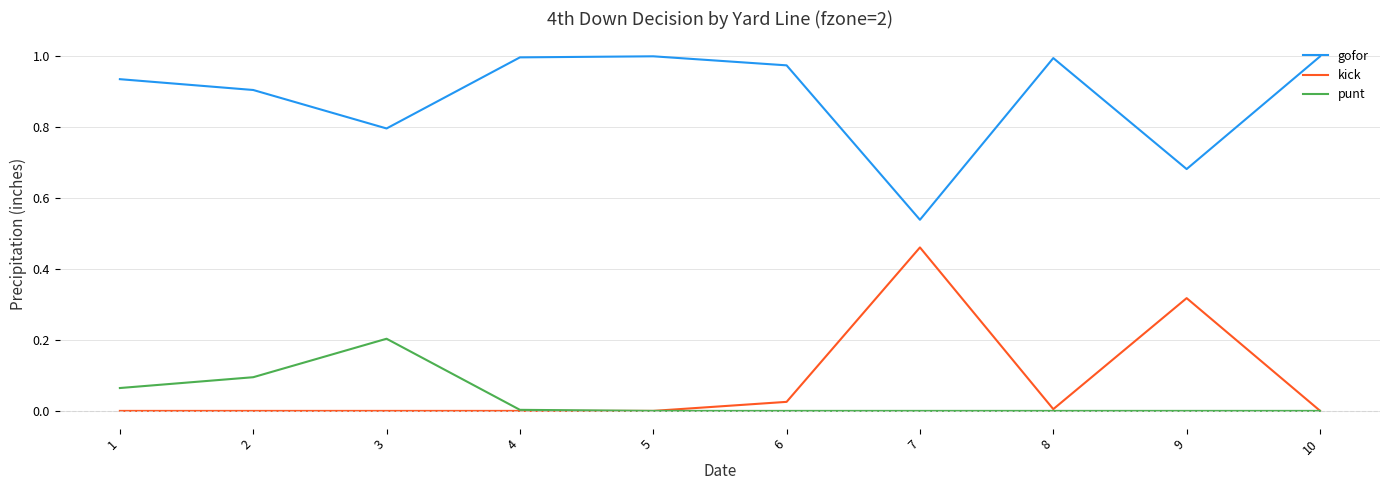

At how many categories does at least one series exceed 0?

10